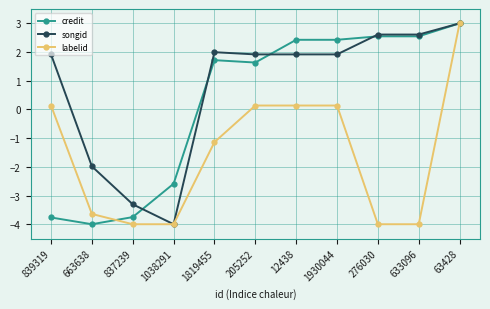

How many values in songid are above zero?

8